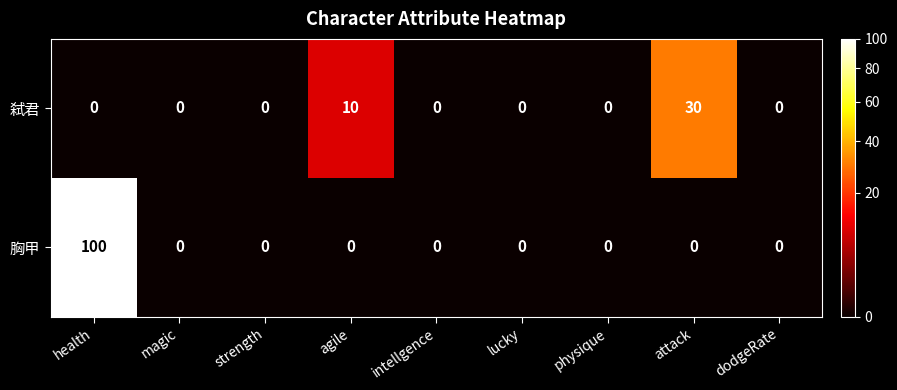

The value of 胸甲 at physique is 0. True or false?

True